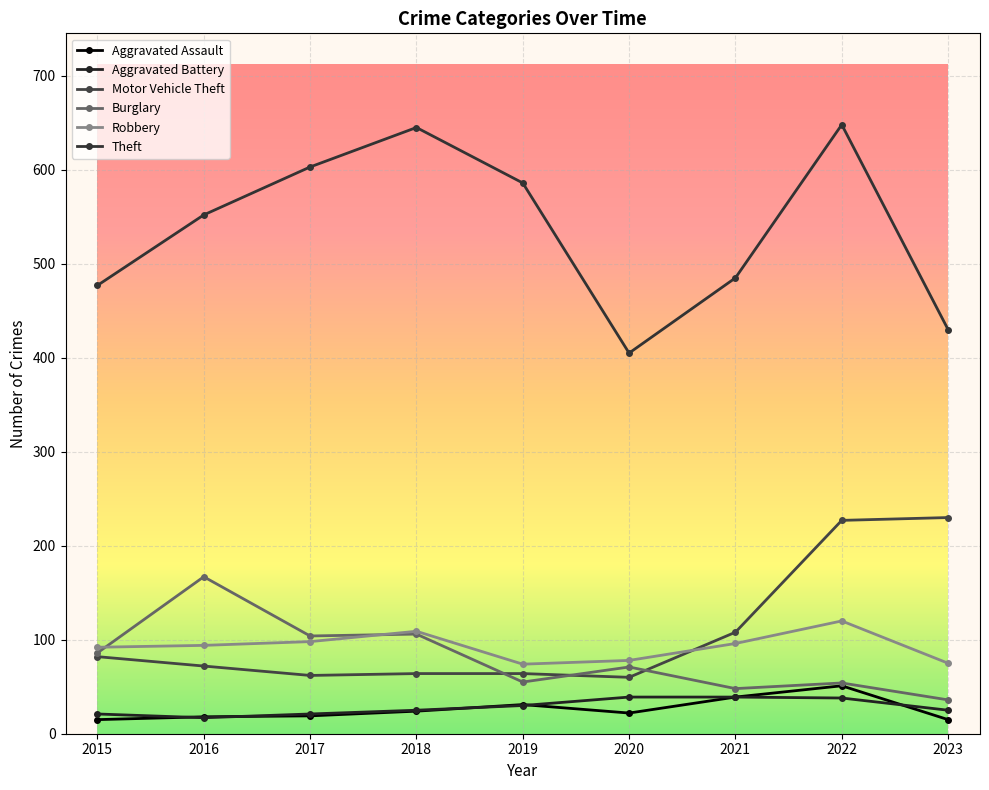

The value of Aggravated Battery at 2021 is 8. True or false?

False